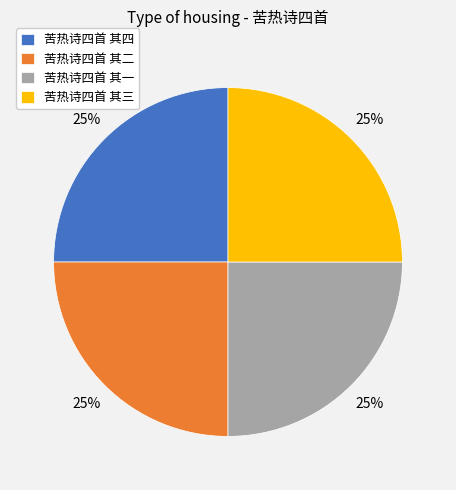

True or false: 苦热诗四首 其四 accounts for 39% of the total.

False